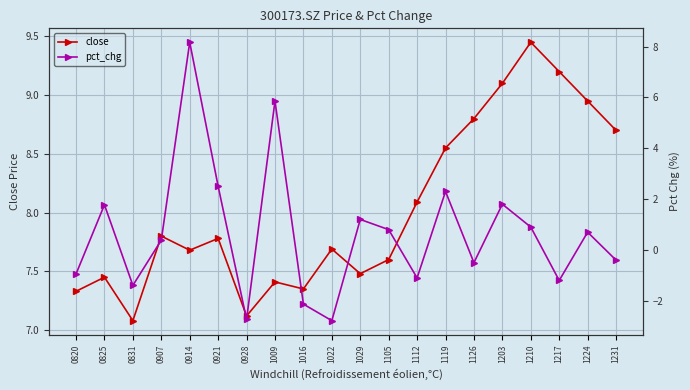

Where is the first local maximum for close?

0825